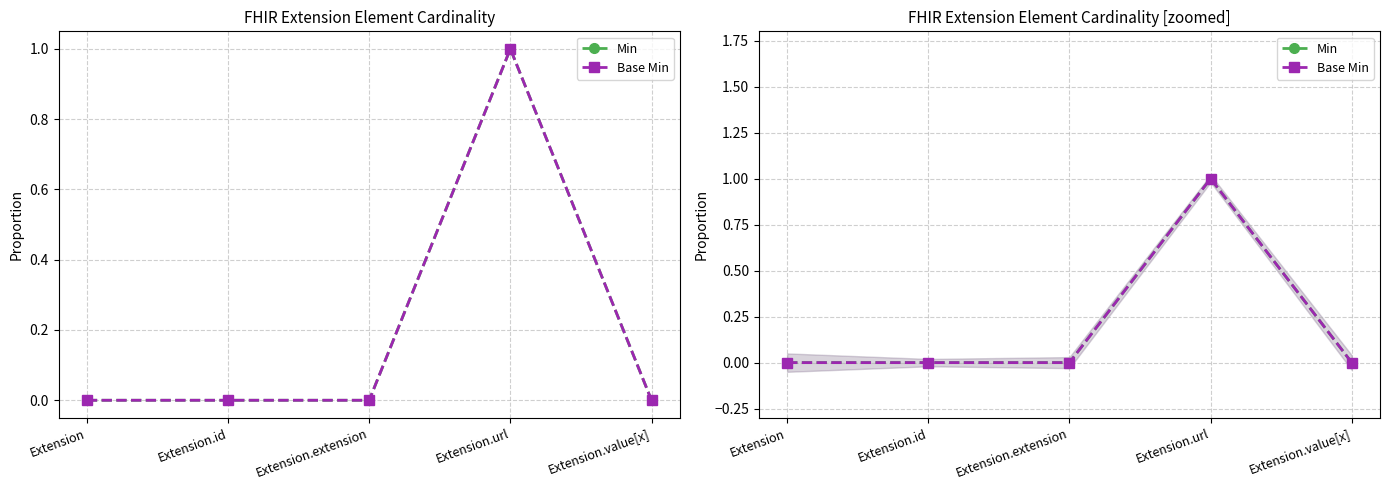

True or false: Base Min and Min cross at least once.

False